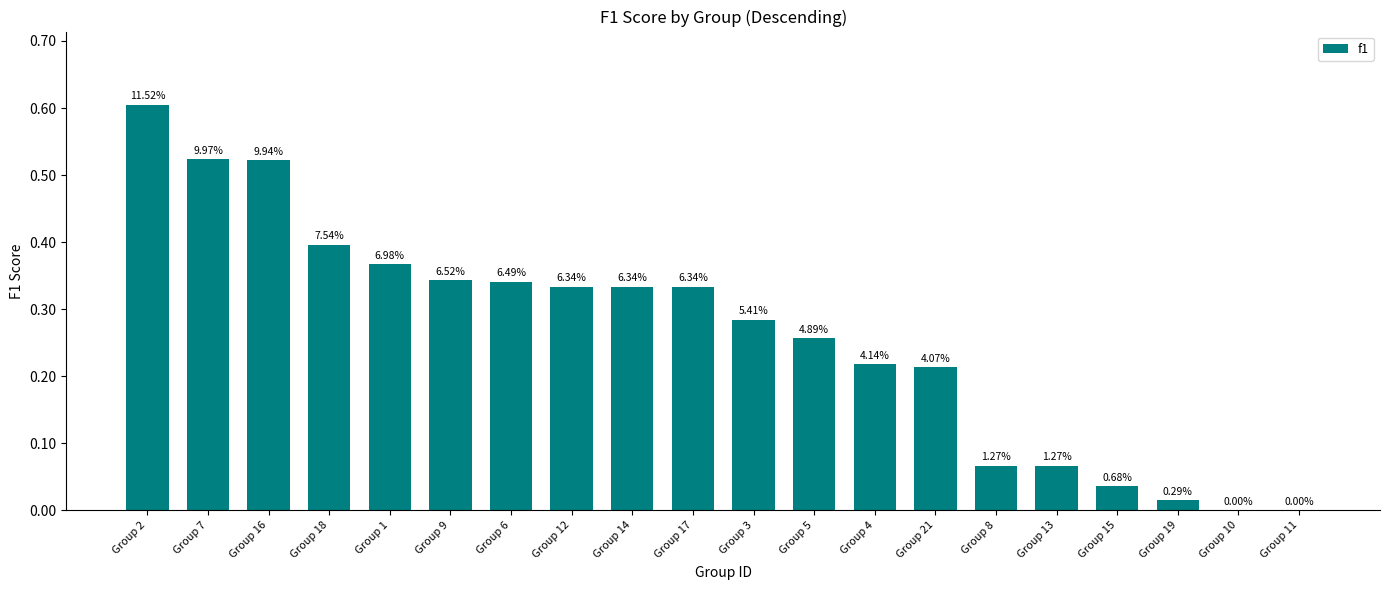

Is it true that the value at Group 10 is 0.0?

True